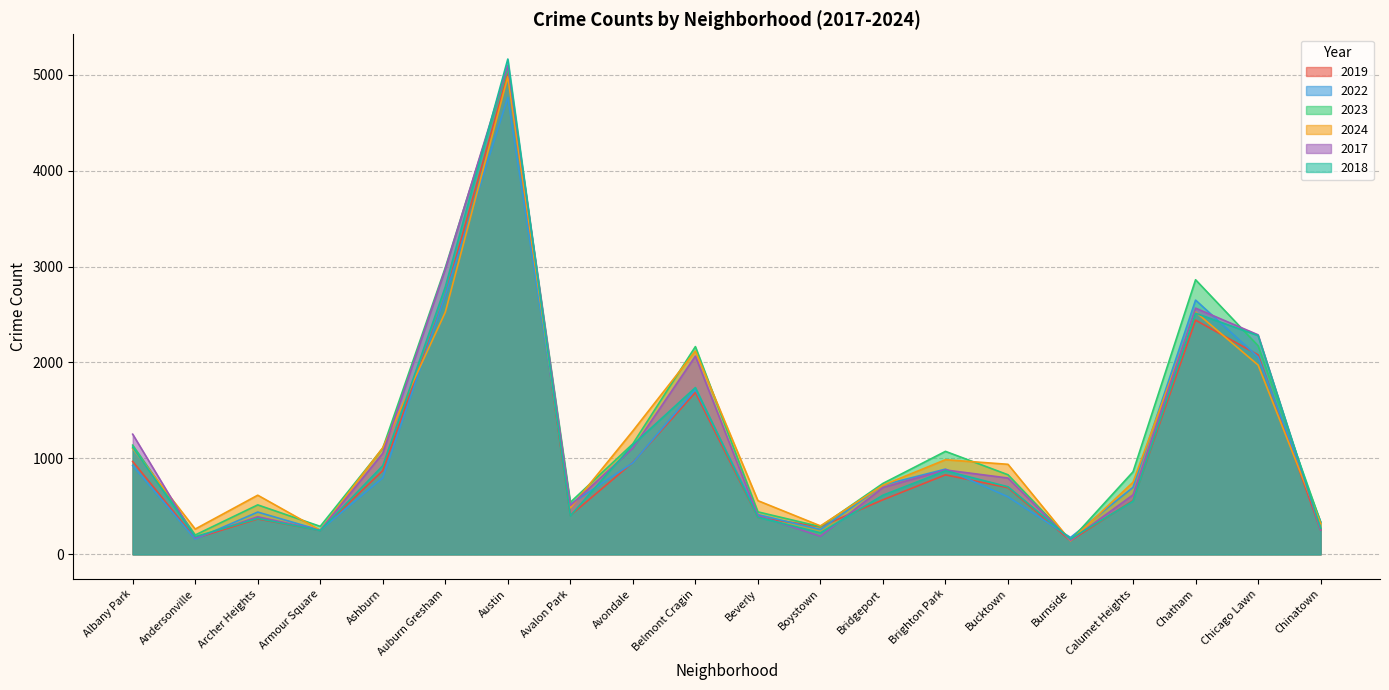

What position from the left is Avondale?

9